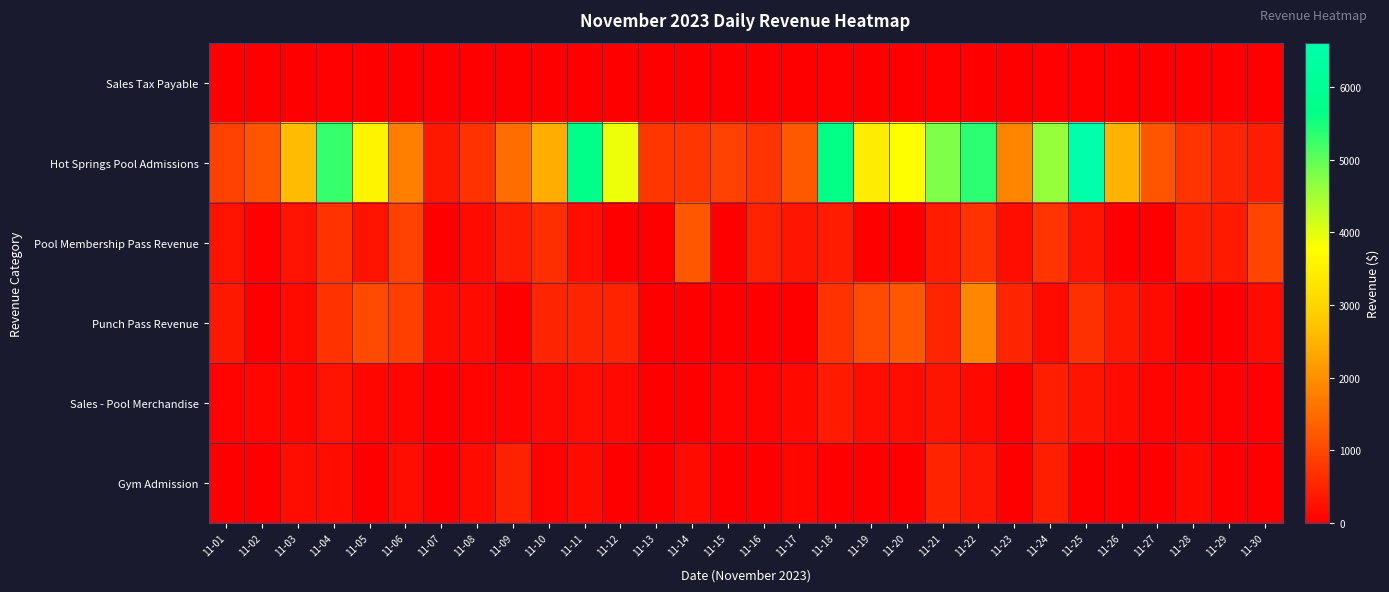

Reading left to right, what are all the values shown in this chart?

Sales Tax Payable: 11-01=7.1	11-02=11.0	11-03=12.7	11-04=27.1	11-05=15.3	11-06=12.6	11-07=1.0	11-08=6.1	11-09=7.1	11-10=12.7	11-11=21.1	11-12=17.6	11-13=2.5	11-14=2.8	11-15=7.8	11-16=6.9	11-17=15.4	11-18=35.9	11-19=20.4	11-20=19.8	11-21=28.6	11-22=13.2	11-23=2.7	11-24=43.7	11-25=28.5	11-26=17.2	11-27=6.7	11-28=7.8	11-29=4.2	11-30=3.3
Hot Springs Pool Admissions: 11-01=914.8	11-02=1179.2	11-03=2616.8	11-04=5292.4	11-05=3581.6	11-06=1781.6	11-07=354.0	11-08=719.6	11-09=1522.0	11-10=2411.2	11-11=5698.8	11-12=3923.2	11-13=750.4	11-14=750.8	11-15=917.2	11-16=738.8	11-17=1263.2	11-18=5648.6	11-19=3458.8	11-20=3764.8	11-21=4779.6	11-22=5371.6	11-23=1854.8	11-24=4604.0	11-25=6612.4	11-26=2504.8	11-27=1169.6	11-28=742.8	11-29=537.2	11-30=428.0
Pool Membership Pass Revenue: 11-01=275.0	11-02=50.0	11-03=275.0	11-04=700.0	11-05=275.0	11-06=915.0	11-07=0.0	11-08=175.0	11-09=387.5	11-10=670.0	11-11=200.0	11-12=0.0	11-13=0.0	11-14=1230.0	11-15=0.0	11-16=470.0	11-17=315.0	11-18=405.0	11-19=0.0	11-20=0.0	11-21=388.0	11-22=718.0	11-23=210.0	11-24=735.0	11-25=275.0	11-26=0.0	11-27=0.0	11-28=460.0	11-29=375.0	11-30=970.0
Punch Pass Revenue: 11-01=360.0	11-02=0.0	11-03=180.0	11-04=720.0	11-05=1040.0	11-06=900.0	11-07=180.0	11-08=180.0	11-09=0.0	11-10=540.0	11-11=540.0	11-12=500.0	11-13=0.0	11-14=0.0	11-15=0.0	11-16=0.0	11-17=0.0	11-18=720.0	11-19=1040.0	11-20=1220.0	11-21=540.0	11-22=1860.0	11-23=540.0	11-24=180.0	11-25=680.0	11-26=360.0	11-27=180.0	11-28=0.0	11-29=0.0	11-30=180.0
Sales - Pool Merchandise: 11-01=67.5	11-02=115.2	11-03=125.7	11-04=275.9	11-05=127.9	11-06=128.8	11-07=6.7	11-08=62.1	11-09=72.2	11-10=134.3	11-11=215.0	11-12=152.4	11-13=21.5	11-14=19.7	11-15=77.1	11-16=58.5	11-17=151.2	11-18=372.7	11-19=217.4	11-20=204.5	11-21=300.1	11-22=137.5	11-23=27.2	11-24=454.5	11-25=290.3	11-26=169.2	11-27=65.4	11-28=76.4	11-29=37.9	11-30=31.1
Gym Admission: 11-01=0.0	11-02=0.0	11-03=200.0	11-04=210.0	11-05=0.0	11-06=215.0	11-07=0.0	11-08=175.0	11-09=472.5	11-10=60.0	11-11=176.0	11-12=24.0	11-13=0.0	11-14=176.0	11-15=0.0	11-16=0.0	11-17=128.0	11-18=0.0	11-19=24.0	11-20=24.0	11-21=506.0	11-22=330.0	11-23=0.0	11-24=441.0	11-25=0.0	11-26=0.0	11-27=0.0	11-28=150.0	11-29=0.0	11-30=24.0